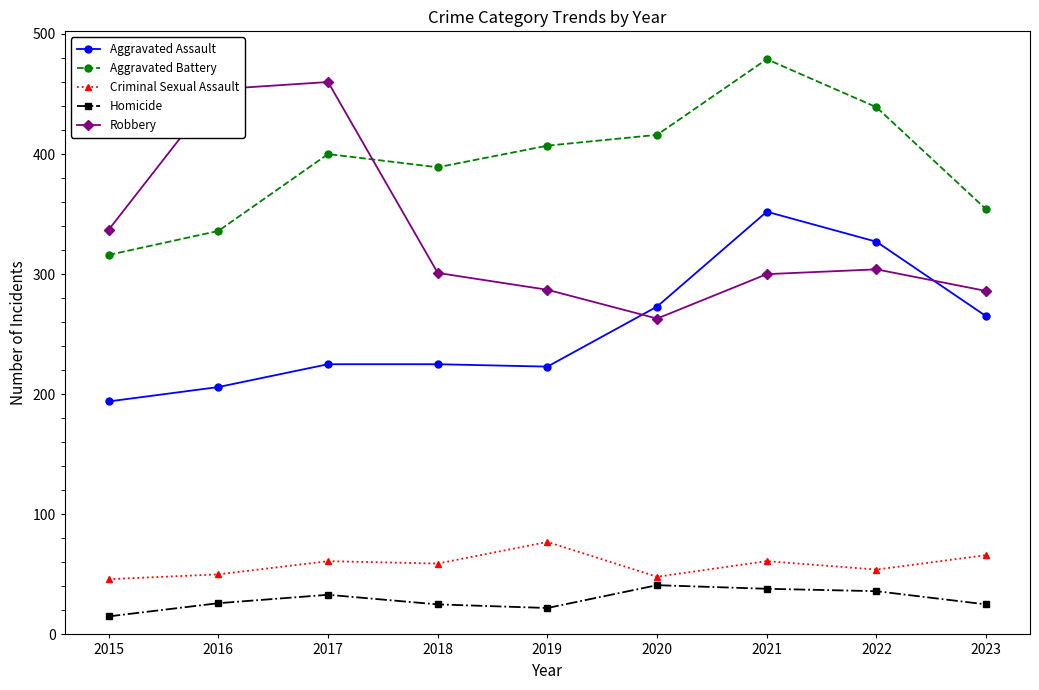

True or false: Robbery and Criminal Sexual Assault cross at least once.

False